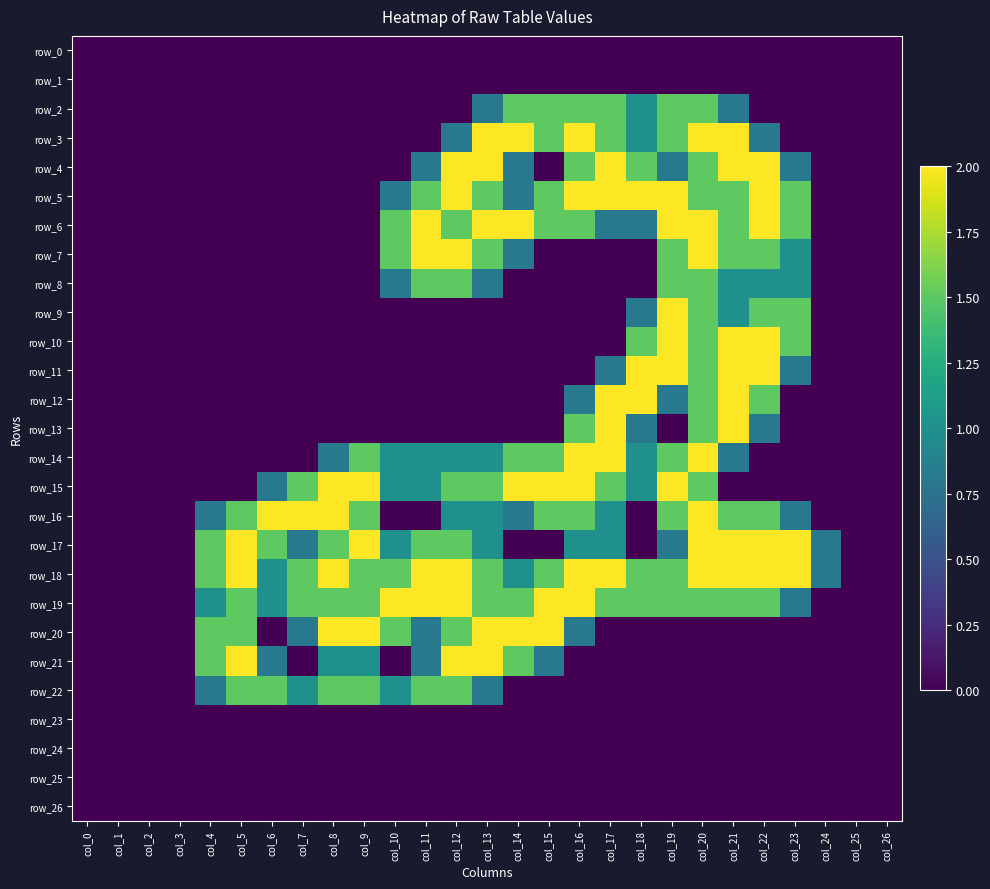

Reading right to left, list all the values displayed in this chart.

row_0: 0.0	0.0	0.0	0.0	0.0	0.0	0.0	0.0	0.0	0.0	0.0	0.0	0.0	0.0	0.0	0.0	0.0	0.0	0.0	0.0	0.0	0.0	0.0	0.0	0.0	0.0	0.0
row_1: 0.0	0.0	0.0	0.0	0.0	0.0	0.0	0.0	0.0	0.0	0.0	0.0	0.0	0.0	0.0	0.0	0.0	0.0	0.0	0.0	0.0	0.0	0.0	0.0	0.0	0.0	0.0
row_2: 0.0	0.0	0.0	0.0	0.0	0.8	1.5	1.5	1.0	1.5	1.5	1.5	1.5	0.8	0.0	0.0	0.0	0.0	0.0	0.0	0.0	0.0	0.0	0.0	0.0	0.0	0.0
row_3: 0.0	0.0	0.0	0.0	0.8	2.0	2.0	1.5	1.0	1.5	2.0	1.5	2.0	2.0	0.8	0.0	0.0	0.0	0.0	0.0	0.0	0.0	0.0	0.0	0.0	0.0	0.0
row_4: 0.0	0.0	0.0	0.8	2.0	2.0	1.5	0.8	1.5	2.0	1.5	0.0	0.8	2.0	2.0	0.8	0.0	0.0	0.0	0.0	0.0	0.0	0.0	0.0	0.0	0.0	0.0
row_5: 0.0	0.0	0.0	1.5	2.0	1.5	1.5	2.0	2.0	2.0	2.0	1.5	0.8	1.5	2.0	1.5	0.8	0.0	0.0	0.0	0.0	0.0	0.0	0.0	0.0	0.0	0.0
row_6: 0.0	0.0	0.0	1.5	2.0	1.5	2.0	2.0	0.8	0.8	1.5	1.5	2.0	2.0	1.5	2.0	1.5	0.0	0.0	0.0	0.0	0.0	0.0	0.0	0.0	0.0	0.0
row_7: 0.0	0.0	0.0	1.0	1.5	1.5	2.0	1.5	0.0	0.0	0.0	0.0	0.8	1.5	2.0	2.0	1.5	0.0	0.0	0.0	0.0	0.0	0.0	0.0	0.0	0.0	0.0
row_8: 0.0	0.0	0.0	1.0	1.0	1.0	1.5	1.5	0.0	0.0	0.0	0.0	0.0	0.8	1.5	1.5	0.8	0.0	0.0	0.0	0.0	0.0	0.0	0.0	0.0	0.0	0.0
row_9: 0.0	0.0	0.0	1.5	1.5	1.0	1.5	2.0	0.8	0.0	0.0	0.0	0.0	0.0	0.0	0.0	0.0	0.0	0.0	0.0	0.0	0.0	0.0	0.0	0.0	0.0	0.0
row_10: 0.0	0.0	0.0	1.5	2.0	2.0	1.5	2.0	1.5	0.0	0.0	0.0	0.0	0.0	0.0	0.0	0.0	0.0	0.0	0.0	0.0	0.0	0.0	0.0	0.0	0.0	0.0
row_11: 0.0	0.0	0.0	0.8	2.0	2.0	1.5	2.0	2.0	0.8	0.0	0.0	0.0	0.0	0.0	0.0	0.0	0.0	0.0	0.0	0.0	0.0	0.0	0.0	0.0	0.0	0.0
row_12: 0.0	0.0	0.0	0.0	1.5	2.0	1.5	0.8	2.0	2.0	0.8	0.0	0.0	0.0	0.0	0.0	0.0	0.0	0.0	0.0	0.0	0.0	0.0	0.0	0.0	0.0	0.0
row_13: 0.0	0.0	0.0	0.0	0.8	2.0	1.5	0.0	0.8	2.0	1.5	0.0	0.0	0.0	0.0	0.0	0.0	0.0	0.0	0.0	0.0	0.0	0.0	0.0	0.0	0.0	0.0
row_14: 0.0	0.0	0.0	0.0	0.0	0.8	2.0	1.5	1.0	2.0	2.0	1.5	1.5	1.0	1.0	1.0	1.0	1.5	0.8	0.0	0.0	0.0	0.0	0.0	0.0	0.0	0.0
row_15: 0.0	0.0	0.0	0.0	0.0	0.0	1.5	2.0	1.0	1.5	2.0	2.0	2.0	1.5	1.5	1.0	1.0	2.0	2.0	1.5	0.8	0.0	0.0	0.0	0.0	0.0	0.0
row_16: 0.0	0.0	0.0	0.8	1.5	1.5	2.0	1.5	0.0	1.0	1.5	1.5	0.8	1.0	1.0	0.0	0.0	1.5	2.0	2.0	2.0	1.5	0.8	0.0	0.0	0.0	0.0
row_17: 0.0	0.0	0.8	2.0	2.0	2.0	2.0	0.8	0.0	1.0	1.0	0.0	0.0	1.0	1.5	1.5	1.0	2.0	1.5	0.8	1.5	2.0	1.5	0.0	0.0	0.0	0.0
row_18: 0.0	0.0	0.8	2.0	2.0	2.0	2.0	1.5	1.5	2.0	2.0	1.5	1.0	1.5	2.0	2.0	1.5	1.5	2.0	1.5	1.0	2.0	1.5	0.0	0.0	0.0	0.0
row_19: 0.0	0.0	0.0	0.8	1.5	1.5	1.5	1.5	1.5	1.5	2.0	2.0	1.5	1.5	2.0	2.0	2.0	1.5	1.5	1.5	1.0	1.5	1.0	0.0	0.0	0.0	0.0
row_20: 0.0	0.0	0.0	0.0	0.0	0.0	0.0	0.0	0.0	0.0	0.8	2.0	2.0	2.0	1.5	0.8	1.5	2.0	2.0	0.8	0.0	1.5	1.5	0.0	0.0	0.0	0.0
row_21: 0.0	0.0	0.0	0.0	0.0	0.0	0.0	0.0	0.0	0.0	0.0	0.8	1.5	2.0	2.0	0.8	0.0	1.0	1.0	0.0	0.8	2.0	1.5	0.0	0.0	0.0	0.0
row_22: 0.0	0.0	0.0	0.0	0.0	0.0	0.0	0.0	0.0	0.0	0.0	0.0	0.0	0.8	1.5	1.5	1.0	1.5	1.5	1.0	1.5	1.5	0.8	0.0	0.0	0.0	0.0
row_23: 0.0	0.0	0.0	0.0	0.0	0.0	0.0	0.0	0.0	0.0	0.0	0.0	0.0	0.0	0.0	0.0	0.0	0.0	0.0	0.0	0.0	0.0	0.0	0.0	0.0	0.0	0.0
row_24: 0.0	0.0	0.0	0.0	0.0	0.0	0.0	0.0	0.0	0.0	0.0	0.0	0.0	0.0	0.0	0.0	0.0	0.0	0.0	0.0	0.0	0.0	0.0	0.0	0.0	0.0	0.0
row_25: 0.0	0.0	0.0	0.0	0.0	0.0	0.0	0.0	0.0	0.0	0.0	0.0	0.0	0.0	0.0	0.0	0.0	0.0	0.0	0.0	0.0	0.0	0.0	0.0	0.0	0.0	0.0
row_26: 0.0	0.0	0.0	0.0	0.0	0.0	0.0	0.0	0.0	0.0	0.0	0.0	0.0	0.0	0.0	0.0	0.0	0.0	0.0	0.0	0.0	0.0	0.0	0.0	0.0	0.0	0.0